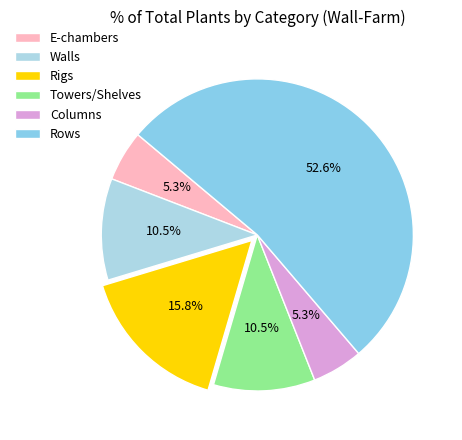

Combined, do Columns and Towers/Shelves account for over 50%?

No